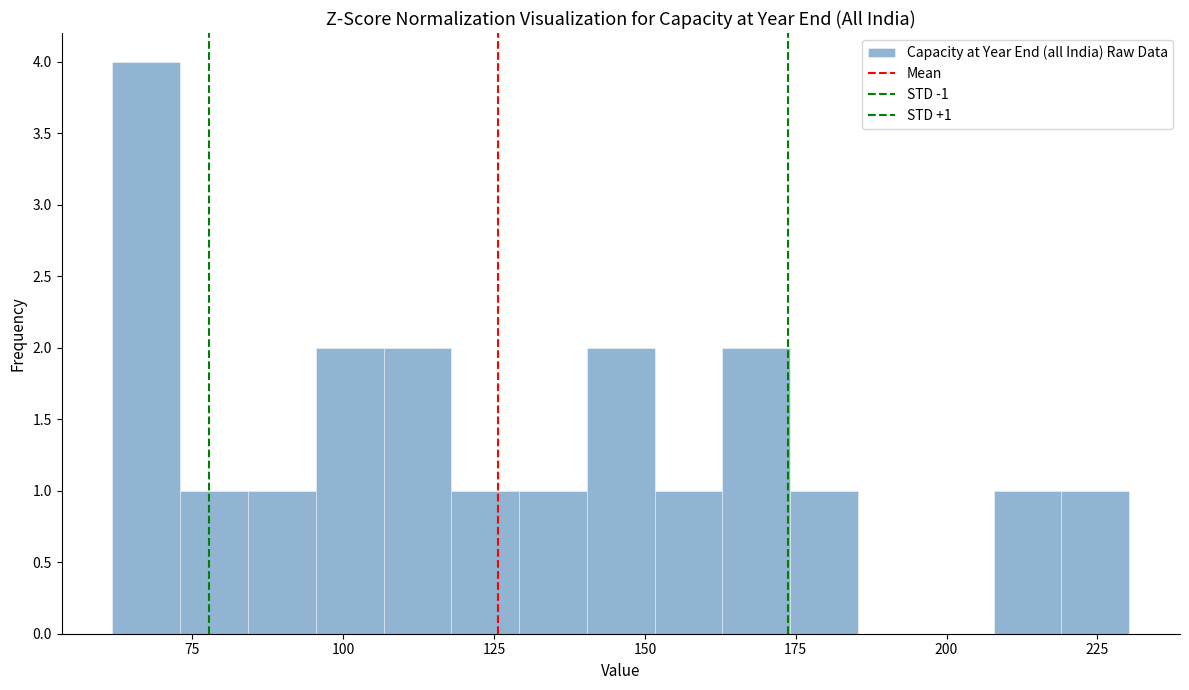

Read against the x-axis, roughly where is the centre of the tallest bar?

65